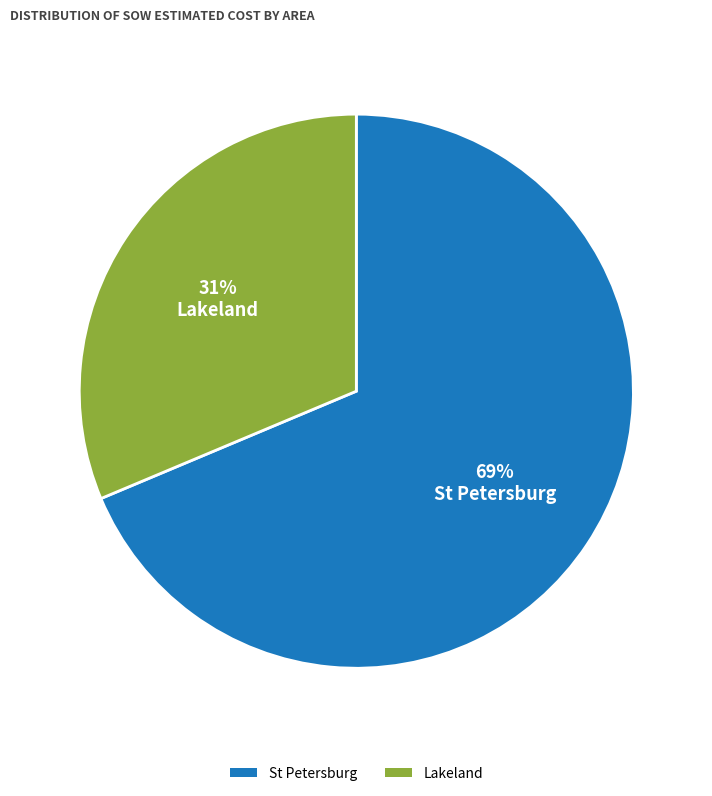

Which has a higher value, St Petersburg or Lakeland?

St Petersburg